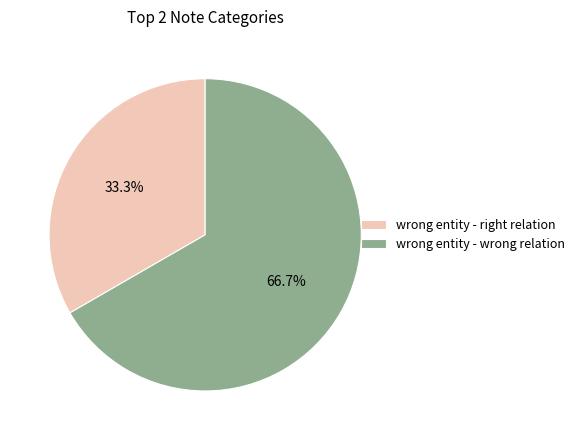

Is there a majority slice in this chart?

Yes